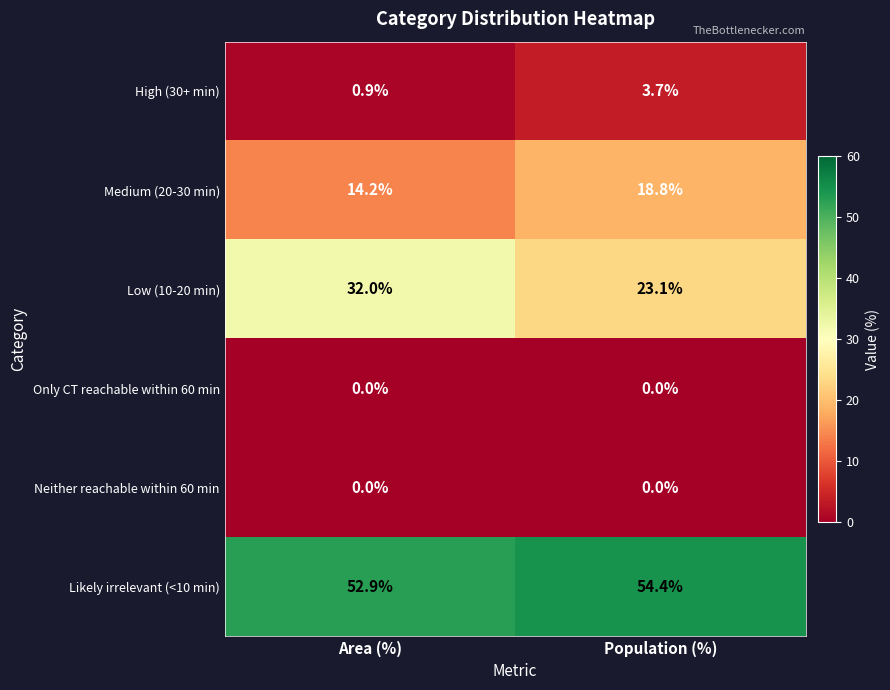

What is the difference between the maximum and minimum values in the Likely irrelevant (<10 min) series?

1.5